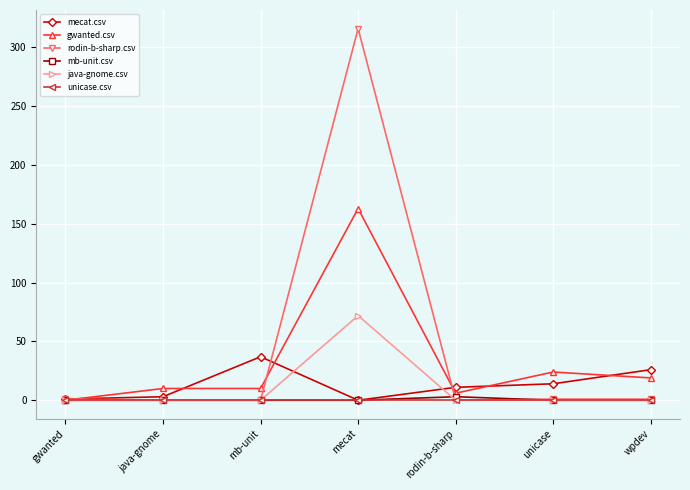

Which series has the largest range (max minus min)?

rodin-b-sharp.csv